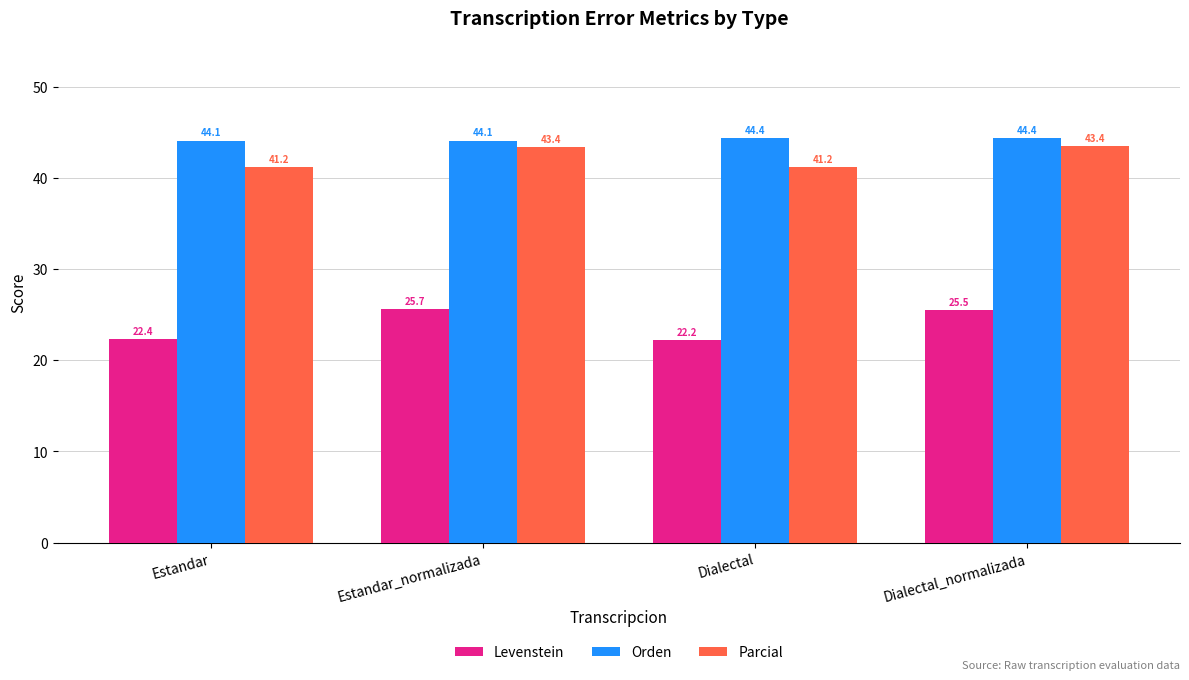

Are the bars horizontal?

No